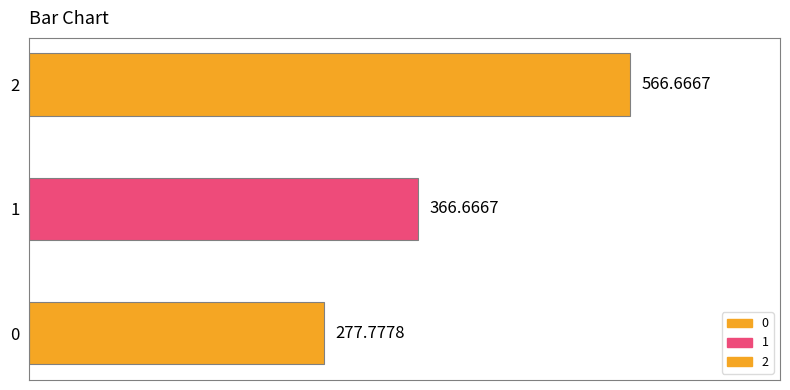

Where is the data nearest to the value 422?

1